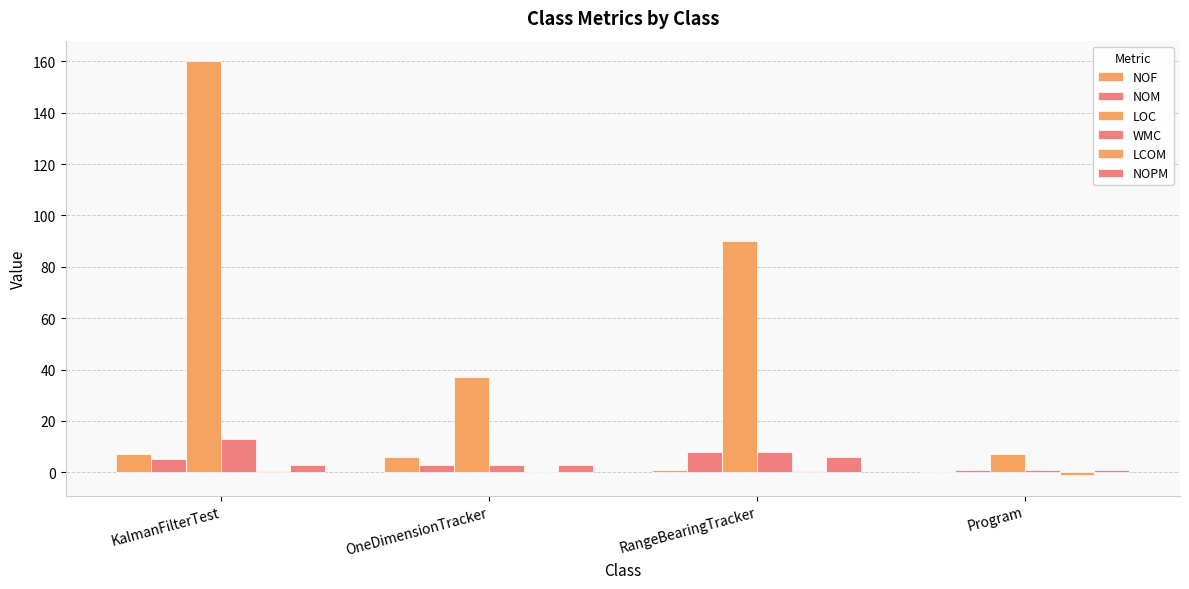

The LCOM series shows -1.4 at Program. True or false?

False